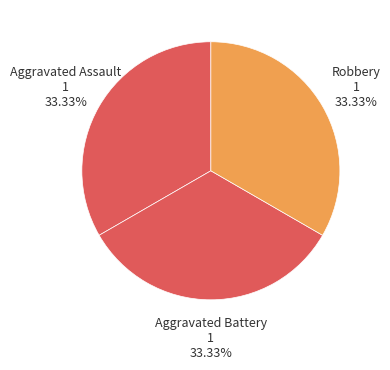

How many segments does this pie chart have?

3